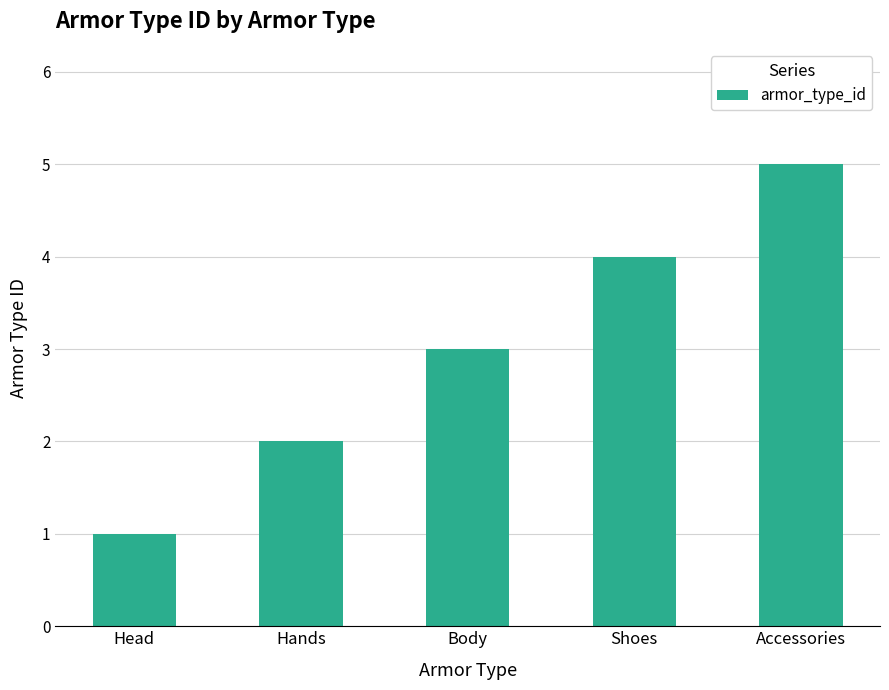

Reading left to right, what are all the values shown in this chart?

Head=1	Hands=2	Body=3	Shoes=4	Accessories=5